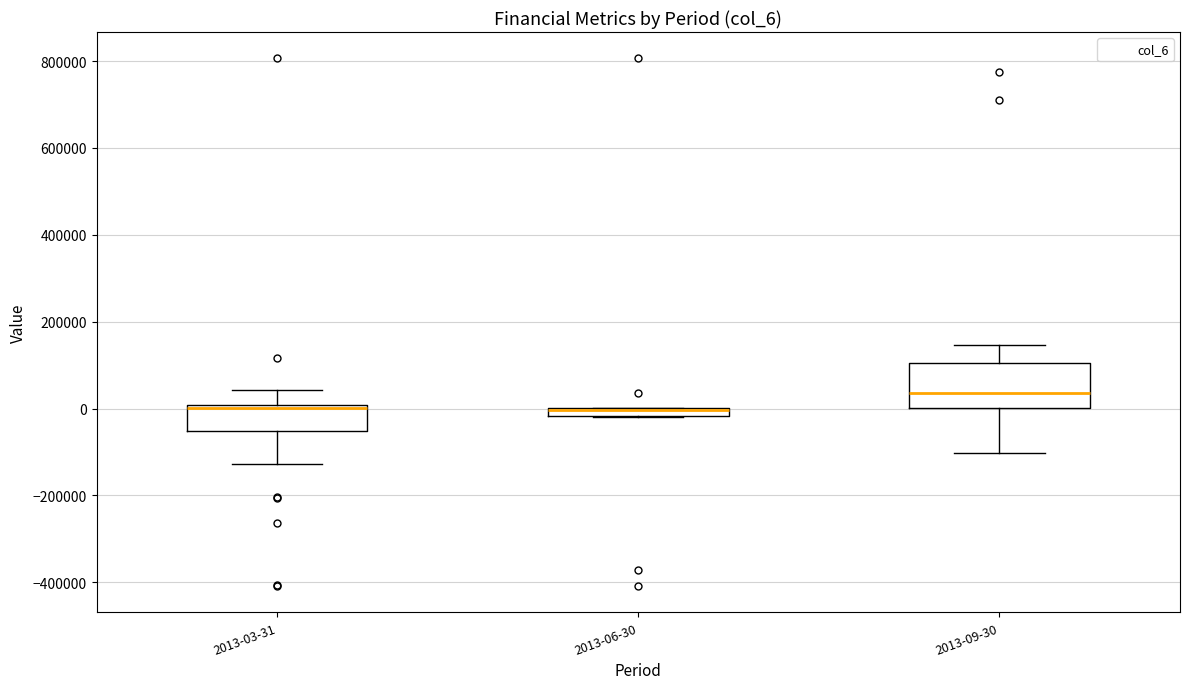

Where does the upper whisker of the box for 2013-03-31 end on the y-axis? The values are not printed on the chart, so give them approximately, as read against the axis.

40000